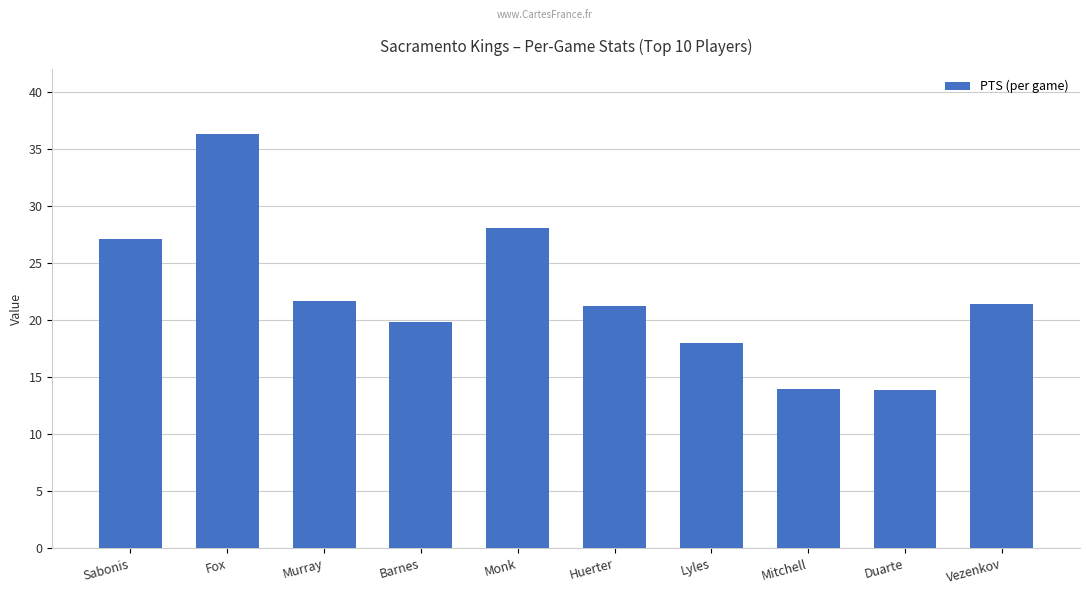

The value at Duarte is 22.2. True or false?

False